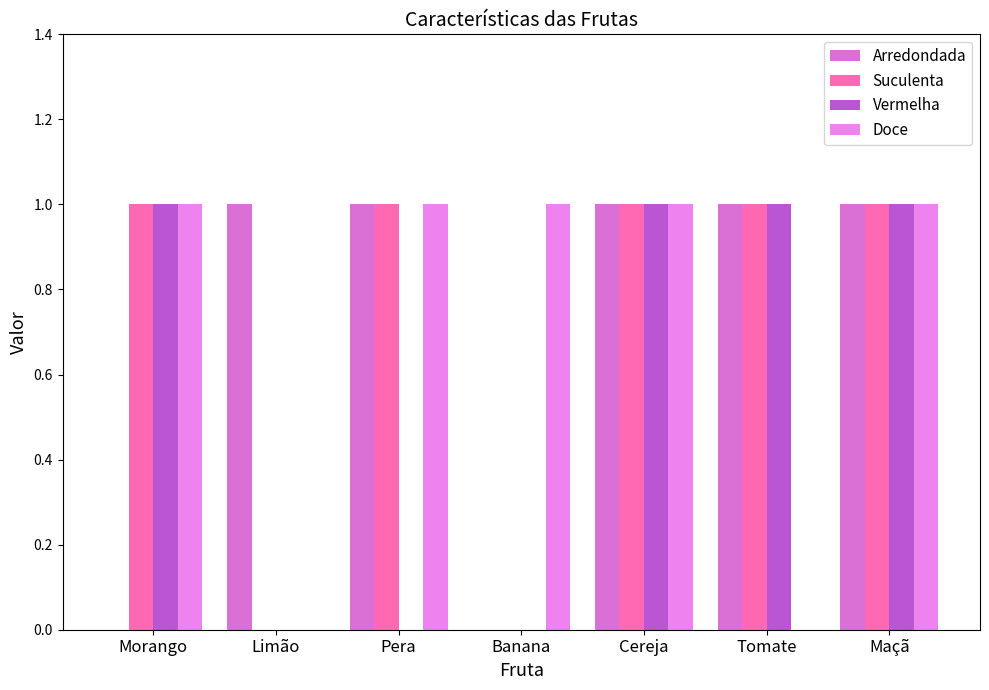

How many groups of bars are there?

7